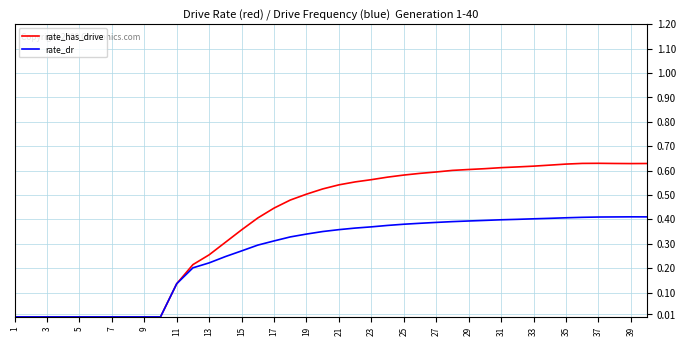

Which series has the largest range (max minus min)?

rate_has_drive